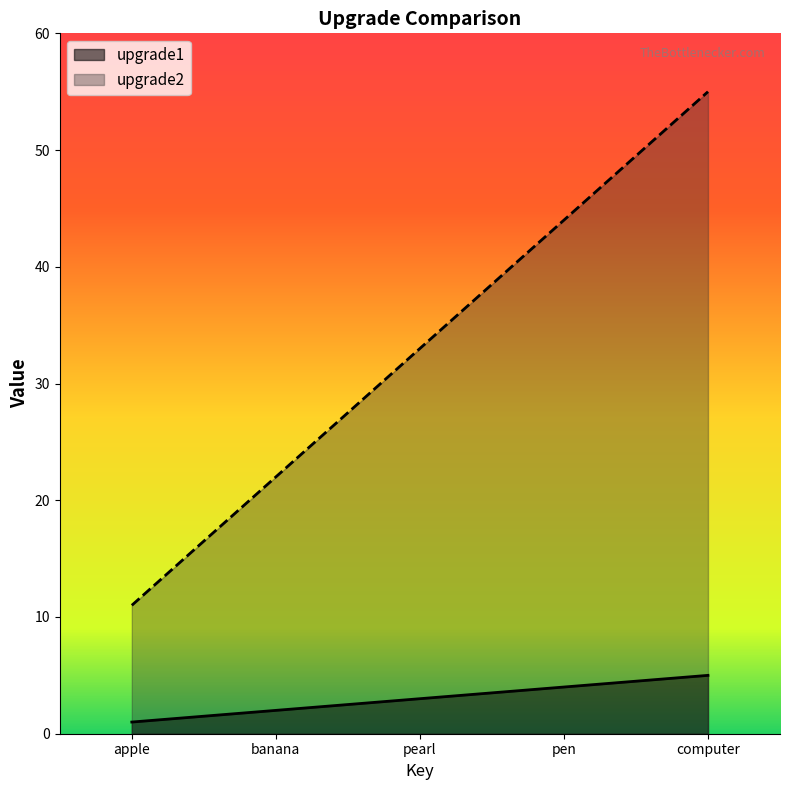

Is the value of upgrade1 at pen greater than the value of upgrade2 at pen?

No